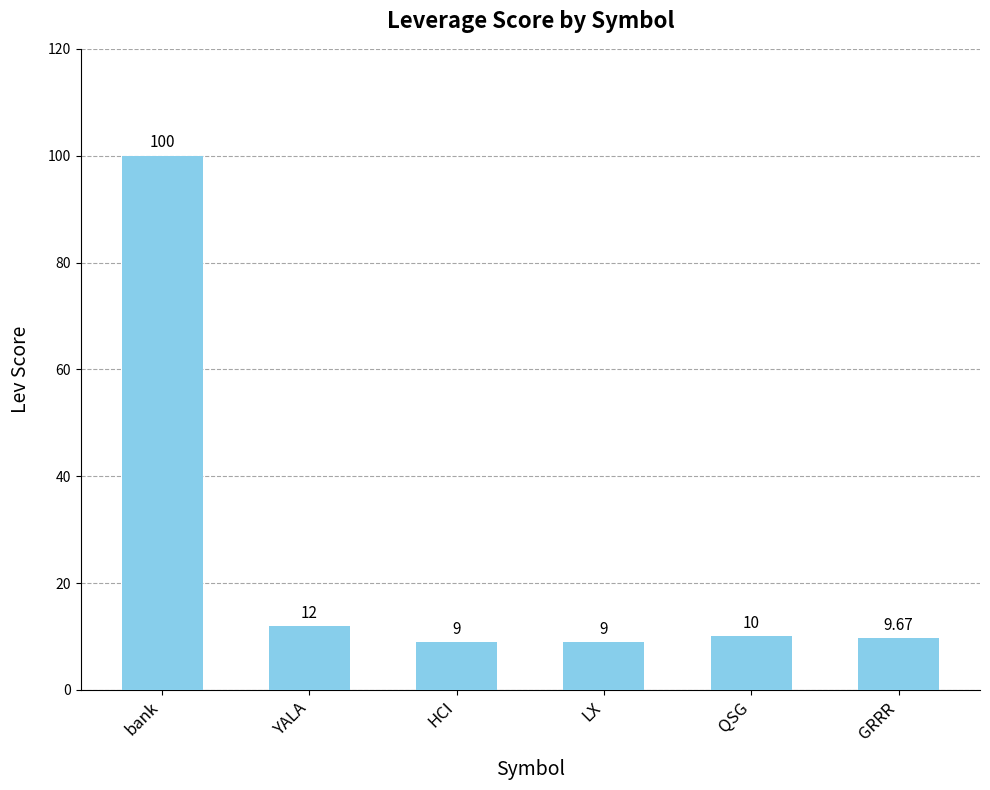

What is the ratio of the value at LX to the value at GRRR?

0.9